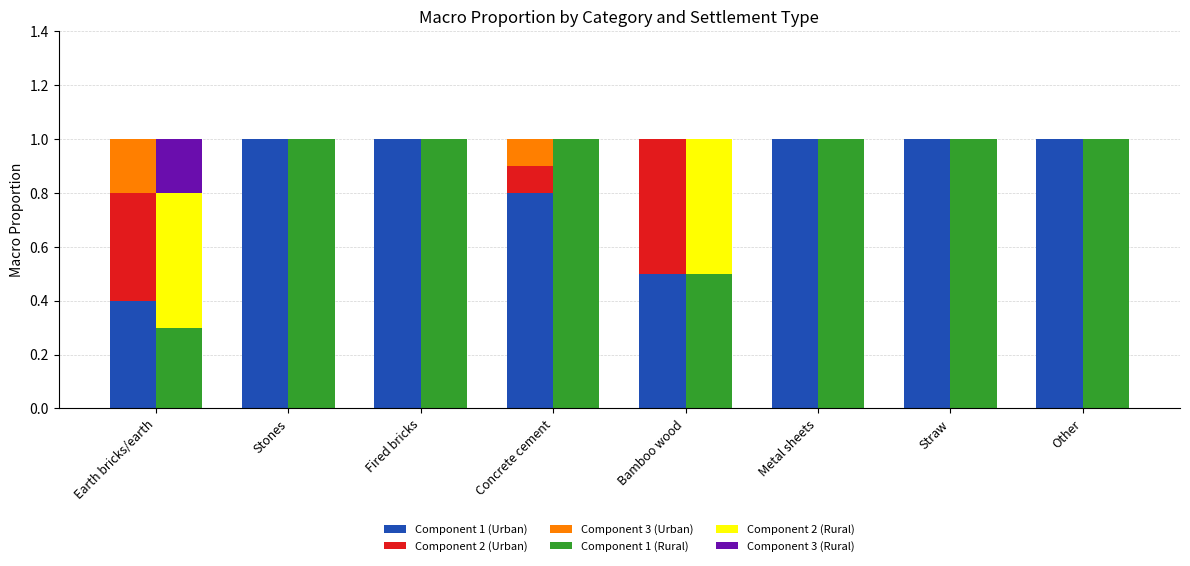

What is the sum of the Component 3 (Rural) values at Earth bricks/earth and Other?

0.2